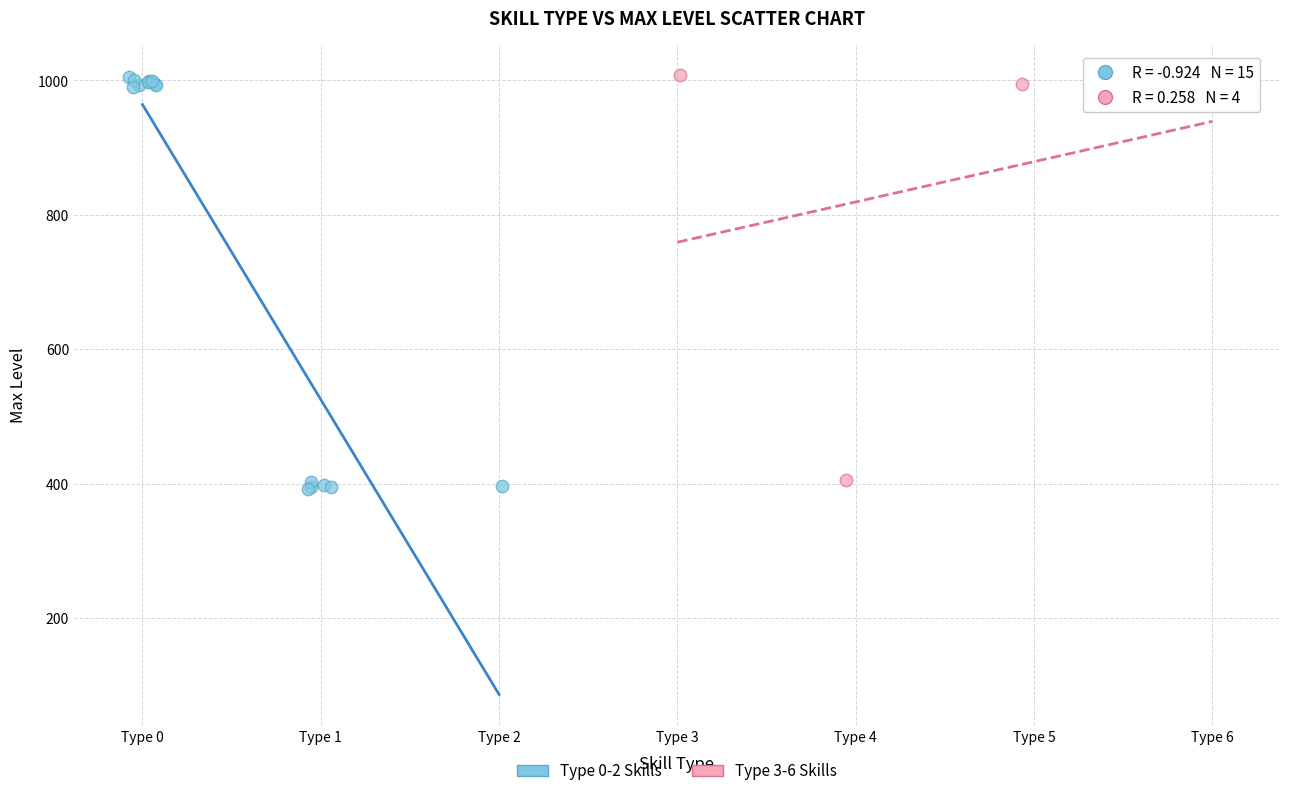

Which series has the largest Y range (max minus min)?

Type 0-2 Skills